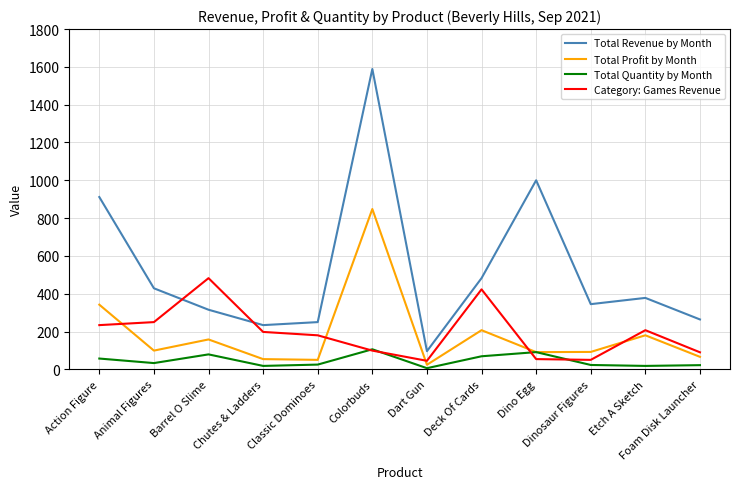

The value of Category: Games Revenue at Dart Gun is 45.0. True or false?

True